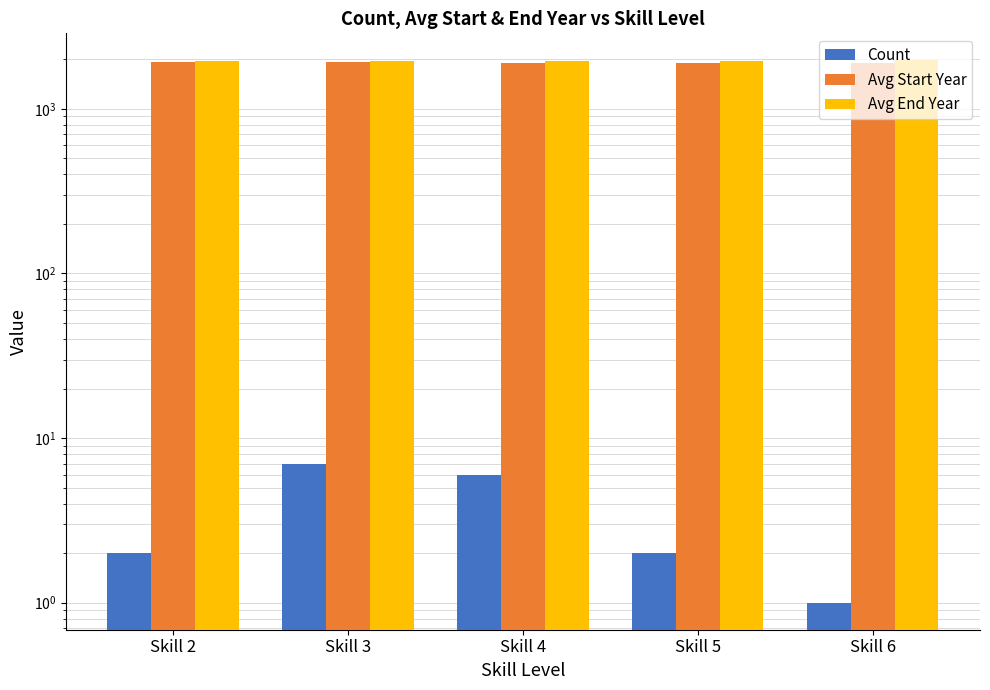

Reading left to right, extract all data points from this chart.

Count: Skill 2=2.0	Skill 3=7.0	Skill 4=6.0	Skill 5=2.0	Skill 6=1.0
Avg Start Year: Skill 2=1935.0	Skill 3=1919.1	Skill 4=1910.0	Skill 5=1911.0	Skill 6=1904.0
Avg End Year: Skill 2=1955.0	Skill 3=1962.6	Skill 4=1948.8	Skill 5=1949.5	Skill 6=1970.0